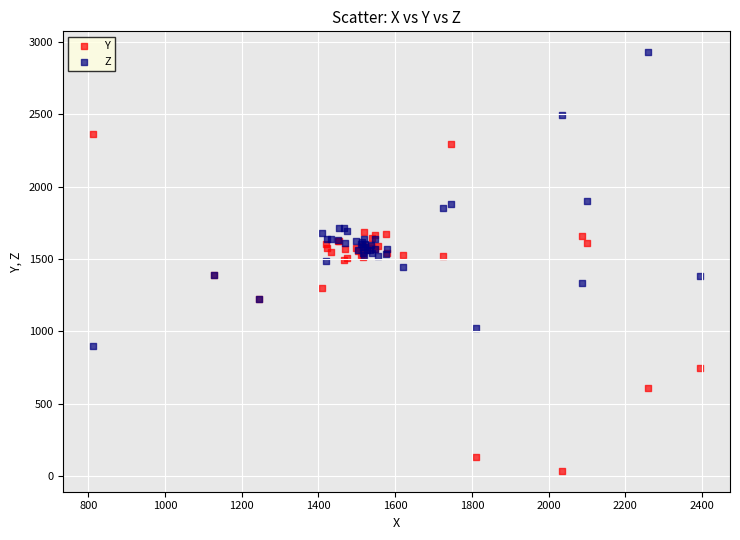

Which series contains the lowest Y value?

Y